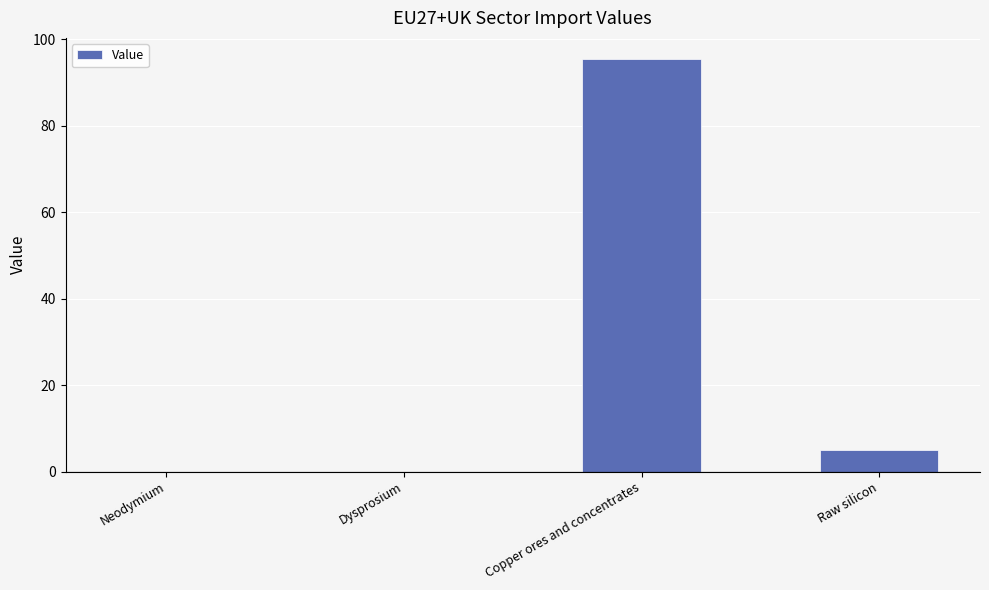

The chart shows a value of 0.0 at Neodymium. True or false?

True